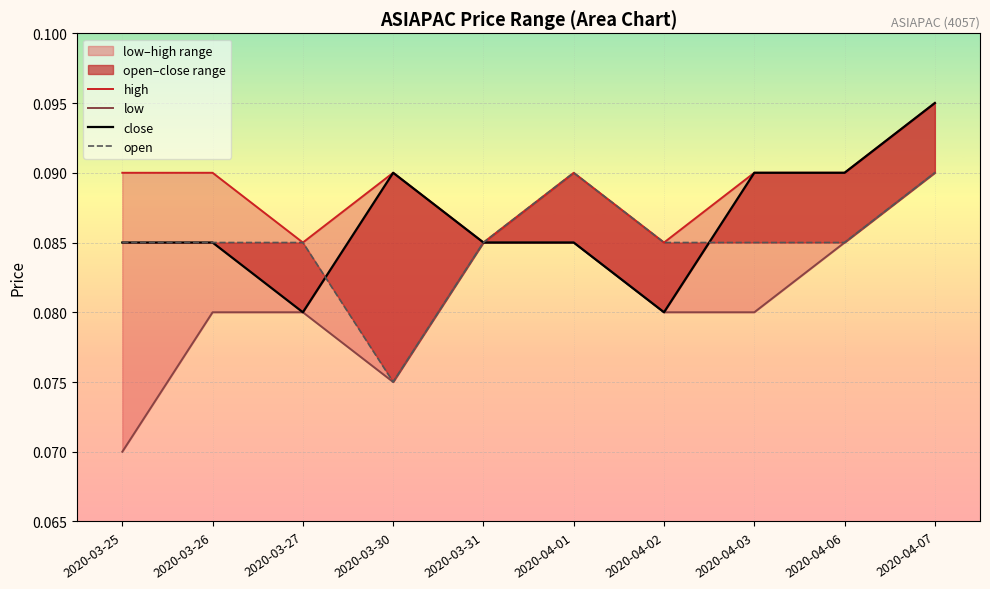

Which category has the highest value in the high series?

2020-04-07